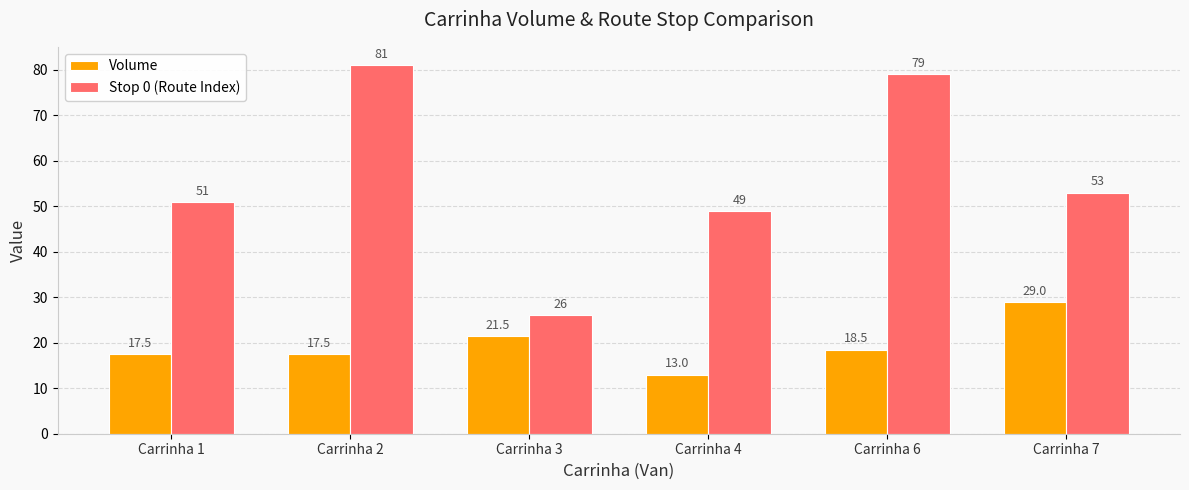

What is the value of the Volume bar at the 4th from the left?

13.0